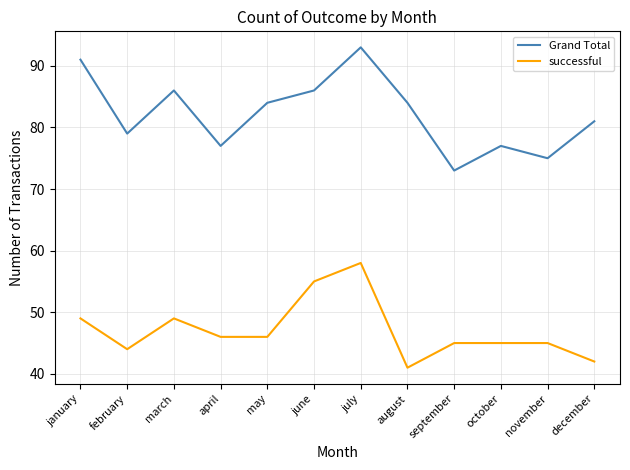

Rank the series by their average value, from lowest to highest.

successful, Grand Total